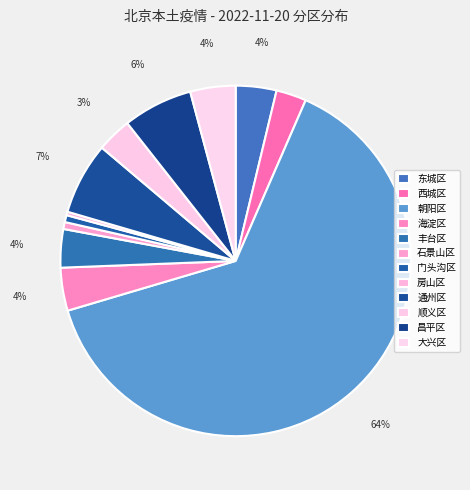

What is the smallest slice in the pie chart?

房山区